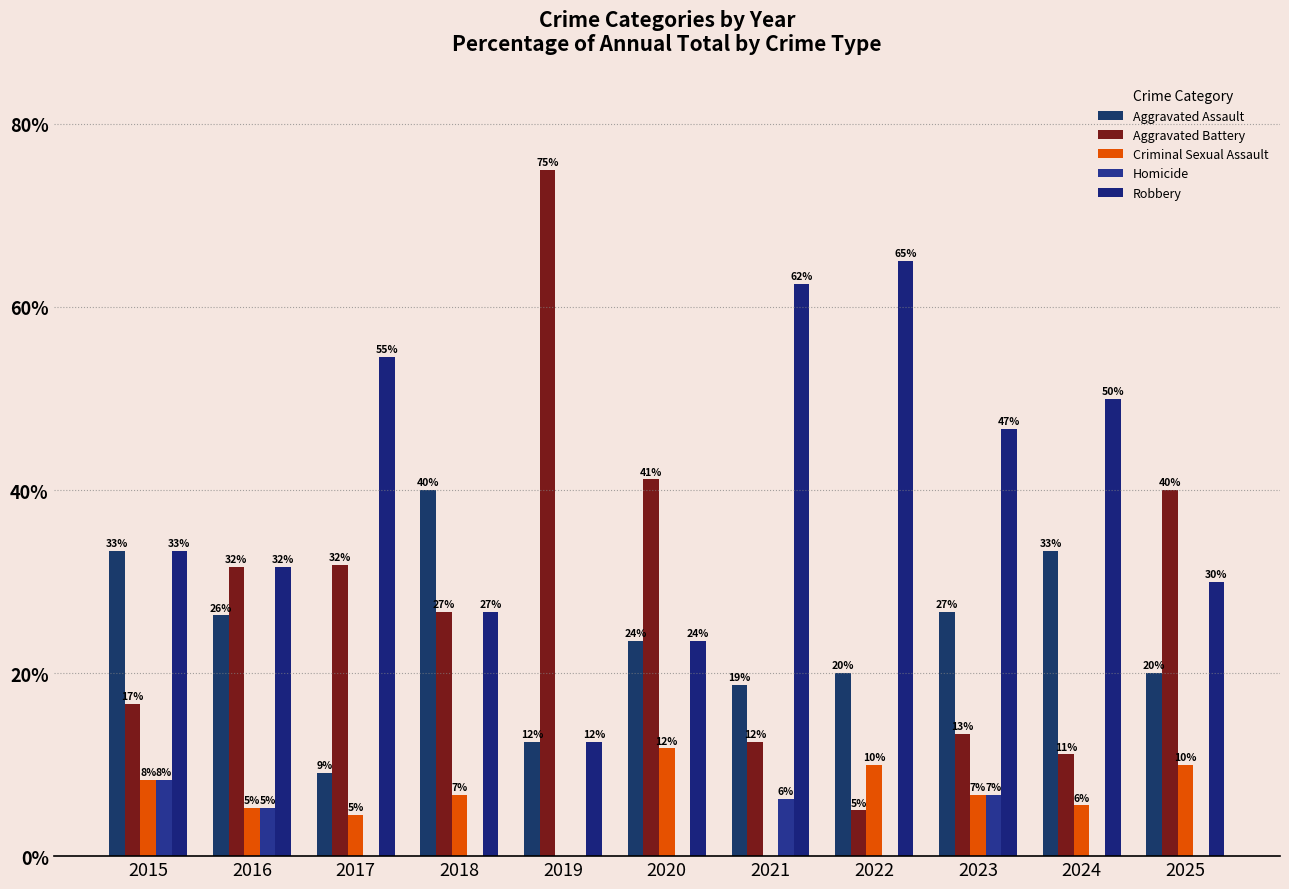

List the series in order of their peak value, lowest first.

Homicide, Criminal Sexual Assault, Aggravated Assault, Robbery, Aggravated Battery